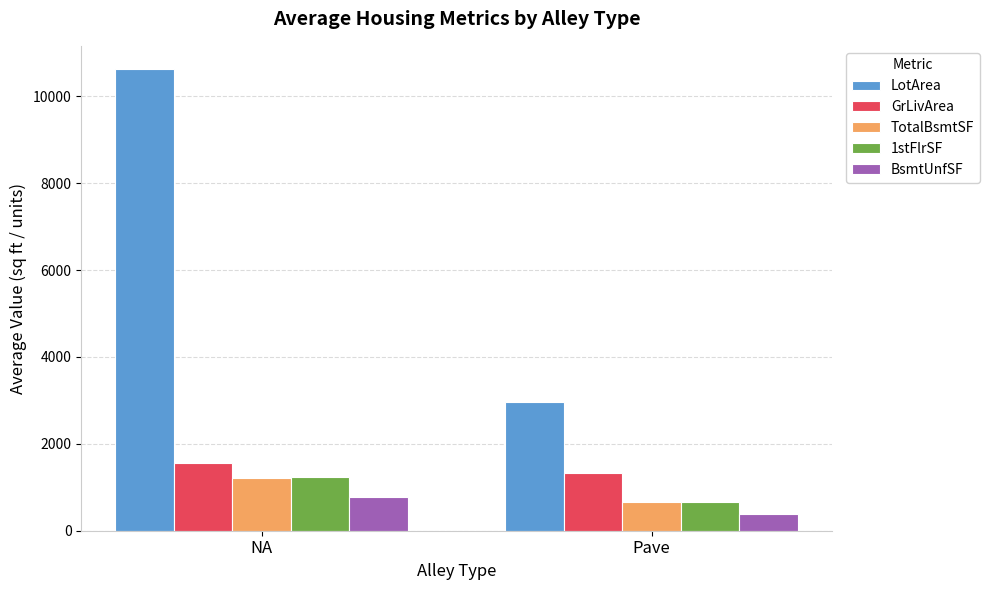

What is the sum of the 1stFlrSF values at Pave and NA?

1900.1